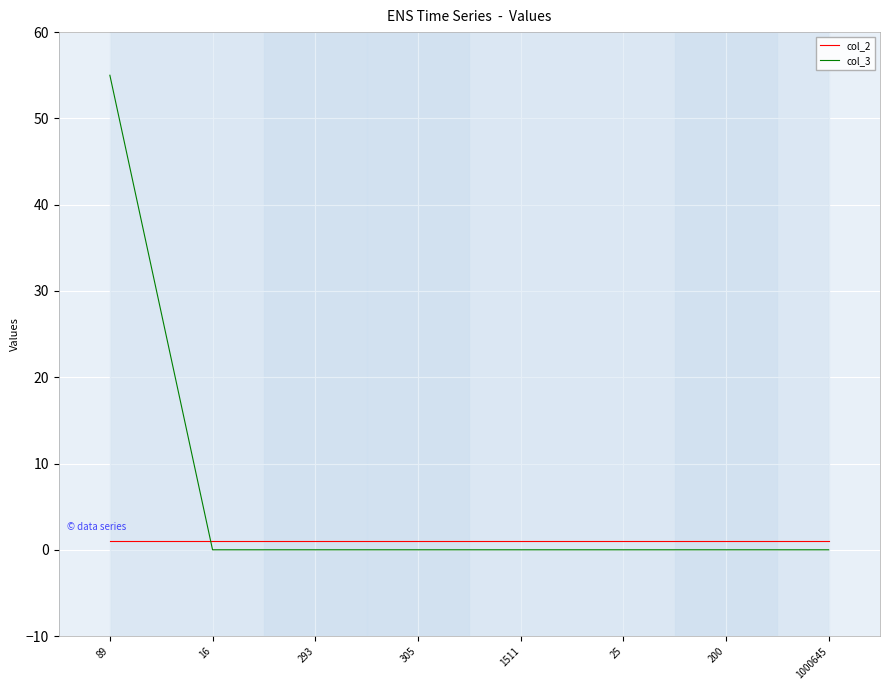

After their last crossing, which series has the higher values: col_2 or col_3?

col_2